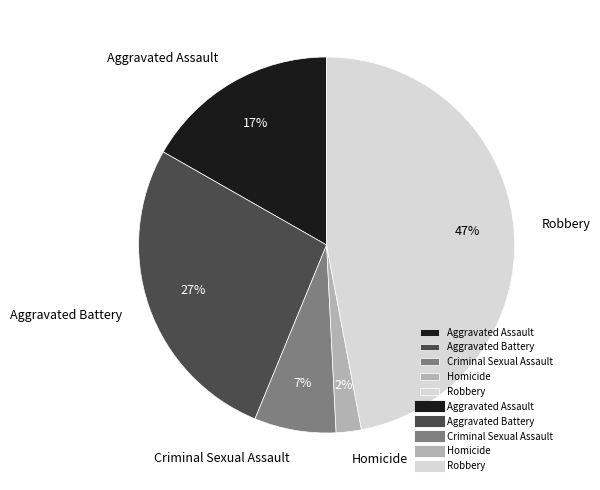

How many segments does this pie chart have?

5